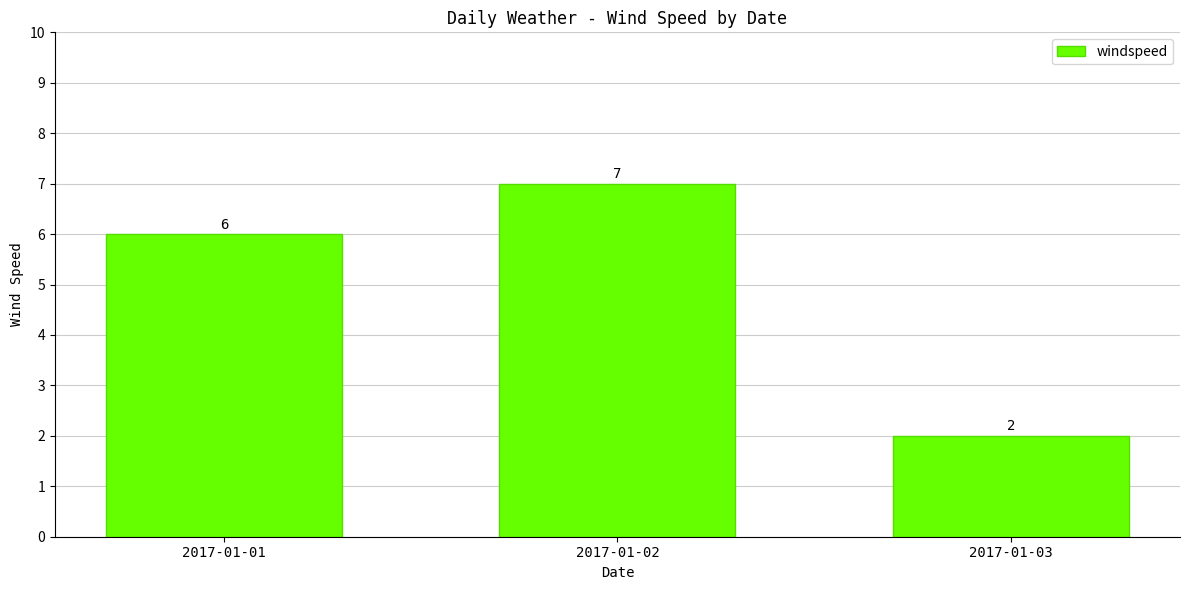

List the labels in order of value, smallest first.

2017-01-03, 2017-01-01, 2017-01-02